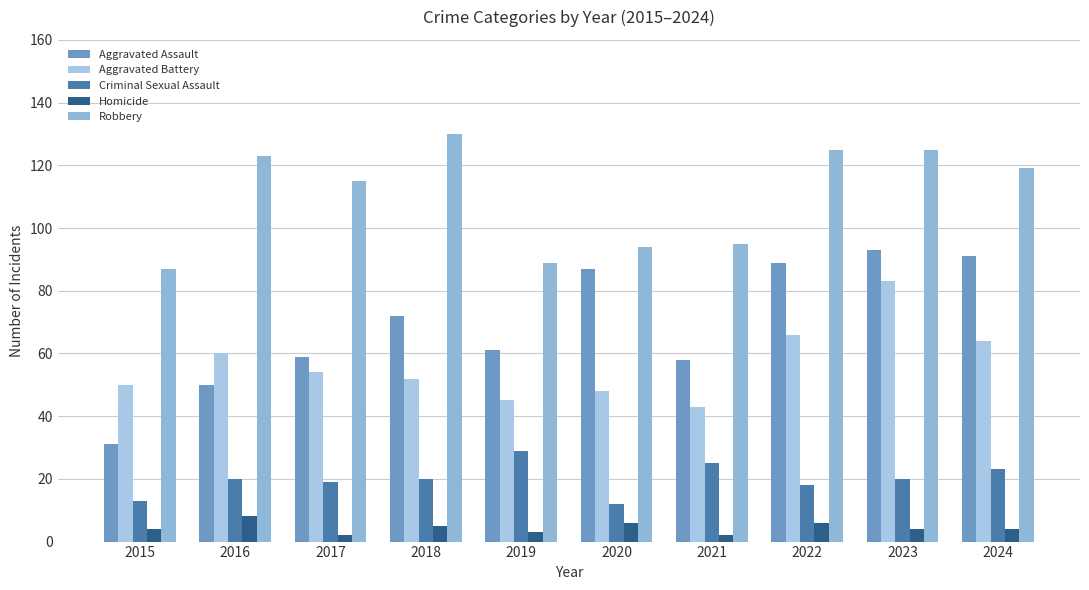

Rank the categories by Aggravated Battery value from lowest to highest.

2021, 2019, 2020, 2015, 2018, 2017, 2016, 2024, 2022, 2023